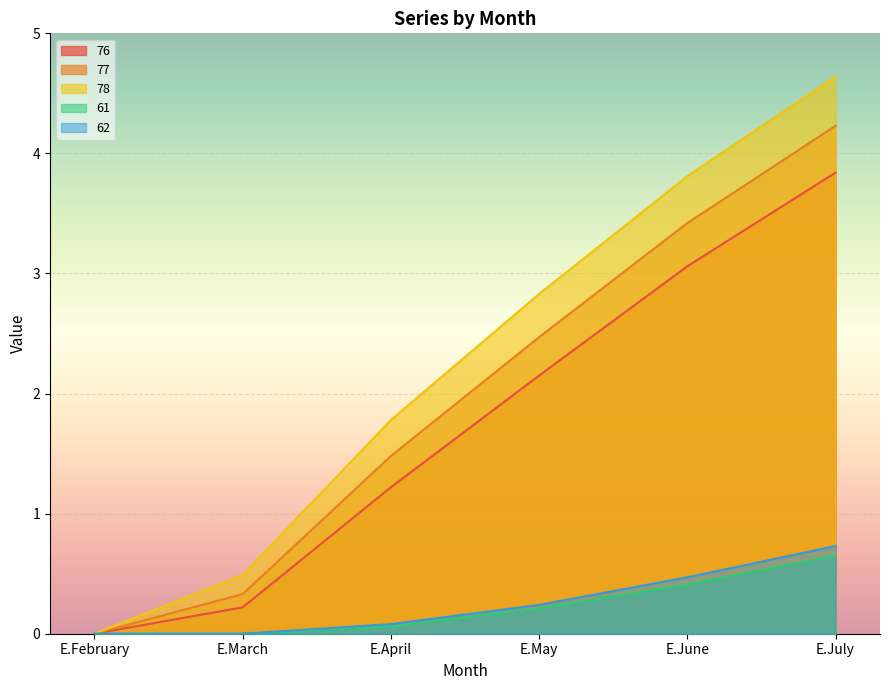

The value of 76 at E.July is 1.3. True or false?

False